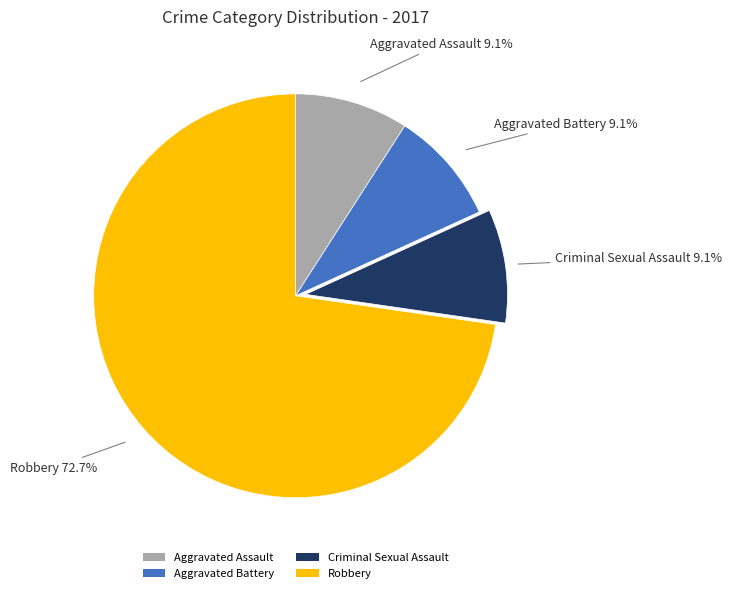

To the nearest percent, what is the average slice percentage?

25%